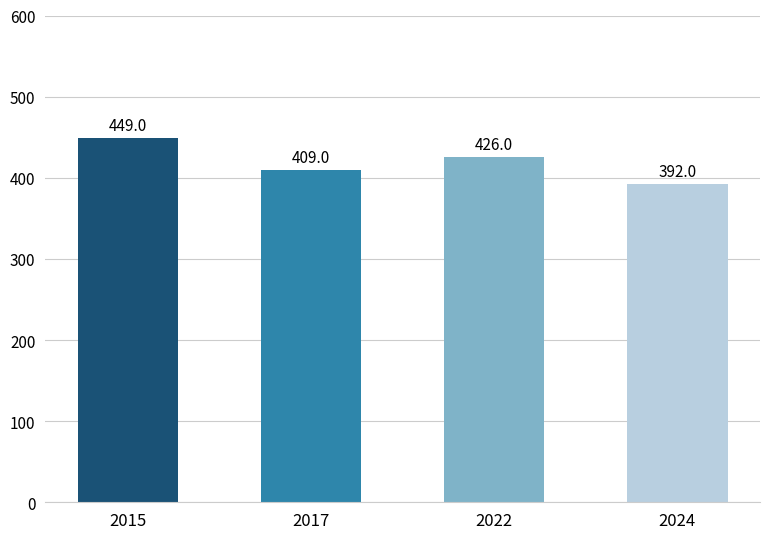

What is the ratio of the value at 2022 to the value at 2017?

1.0